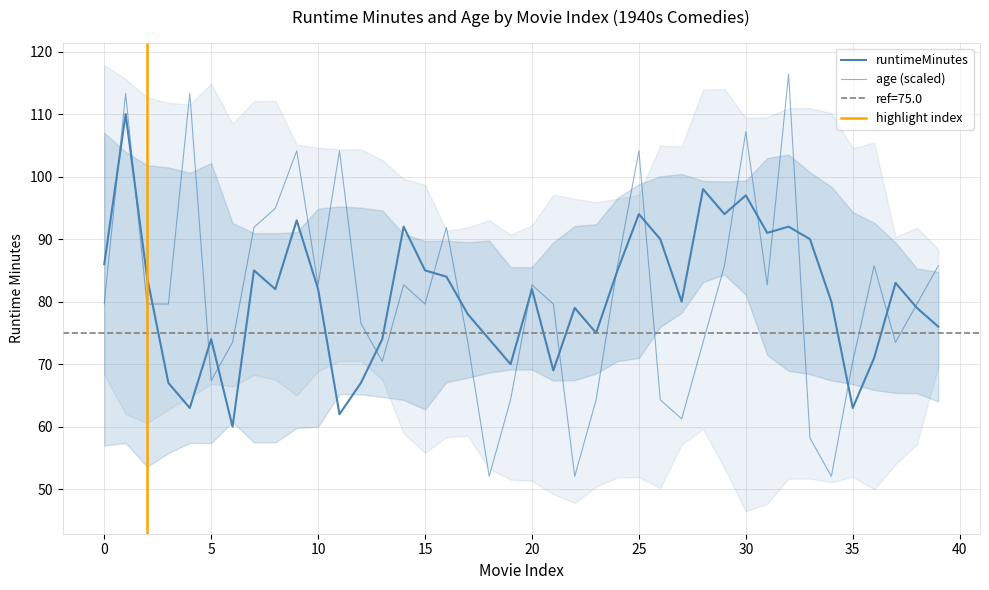

Which series changed the most between 1940 and 1941?

runtimeMinutes